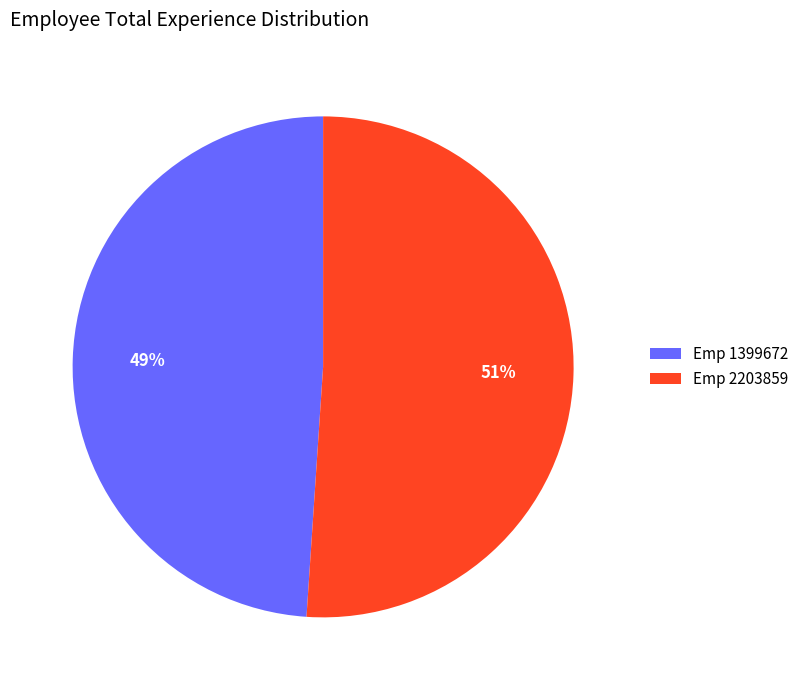

To the nearest percent, what is the average slice percentage?

50%